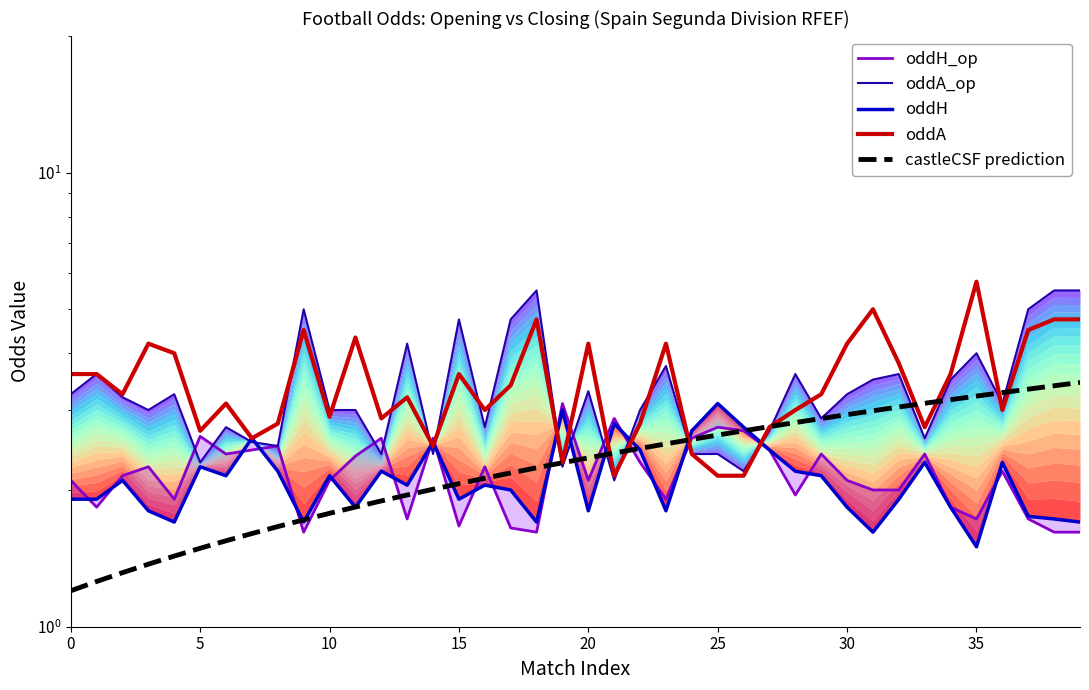

Which series has the widest spread of values?

oddA